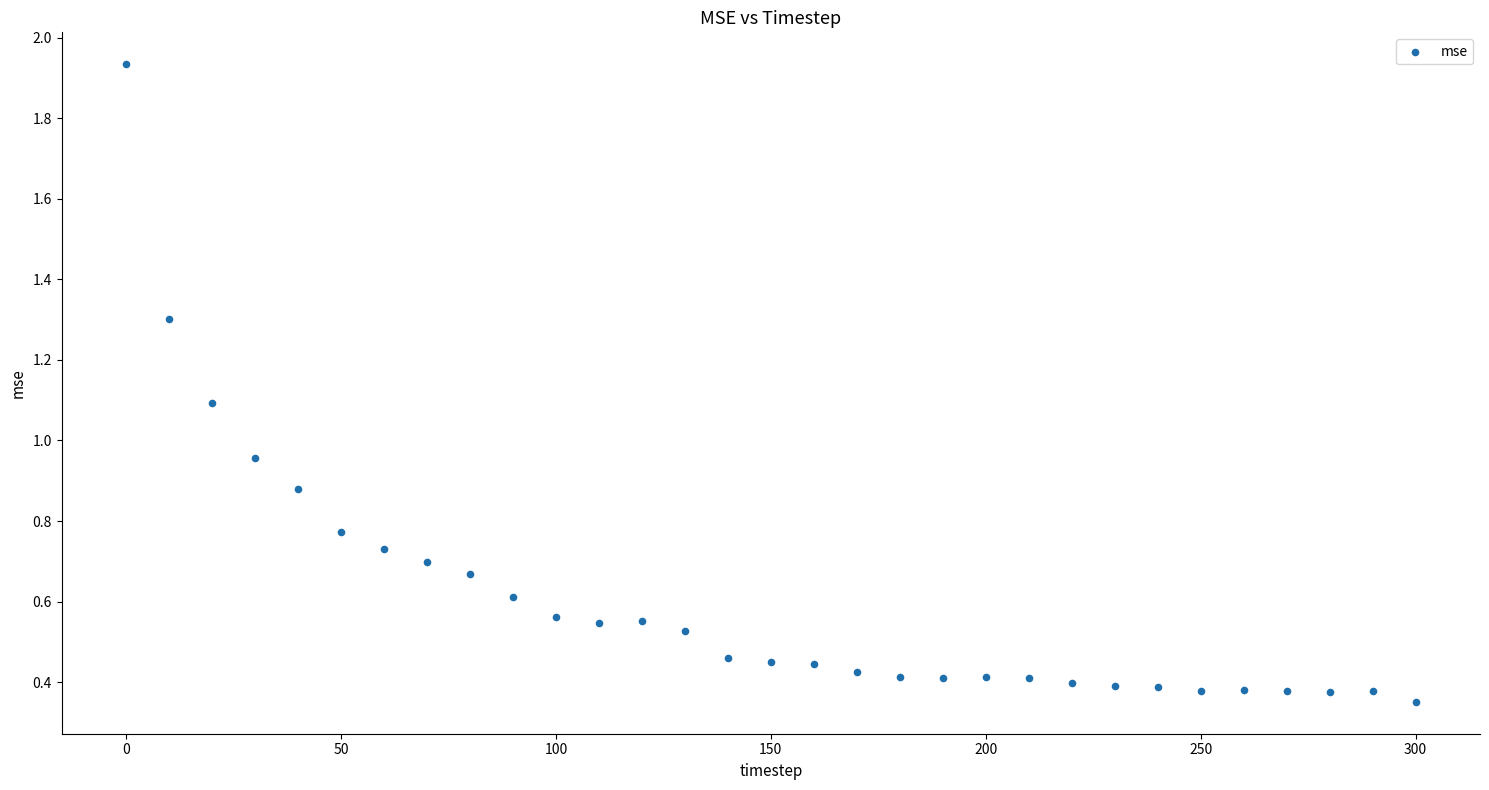

What is the range of X values (max minus min)?

300.0